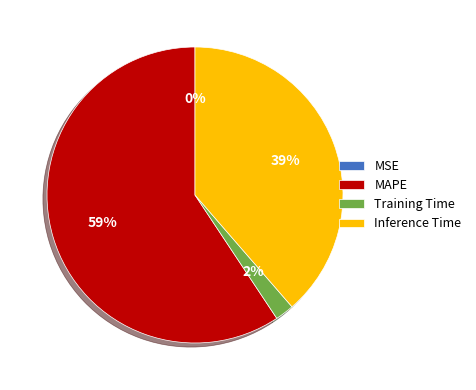

To the nearest percent, what is the combined percentage of Training Time and Inference Time?

41%